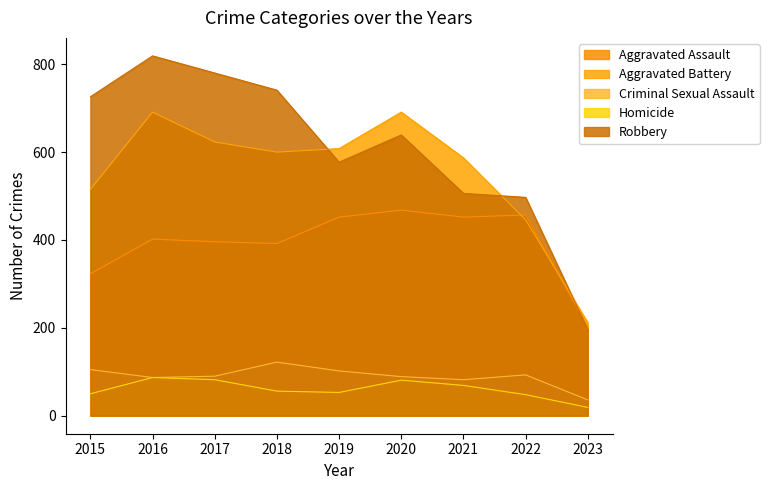

Reading left to right, list all the values displayed in this chart.

Aggravated Assault: 2015=323	2016=402	2017=396	2018=392	2019=452	2020=468	2021=452	2022=457	2023=202
Aggravated Battery: 2015=515	2016=691	2017=623	2018=600	2019=608	2020=691	2021=587	2022=446	2023=212
Criminal Sexual Assault: 2015=105	2016=87	2017=90	2018=122	2019=102	2020=89	2021=82	2022=93	2023=36
Homicide: 2015=50	2016=87	2017=82	2018=56	2019=53	2020=81	2021=69	2022=48	2023=19
Robbery: 2015=726	2016=819	2017=780	2018=741	2019=577	2020=639	2021=506	2022=497	2023=196